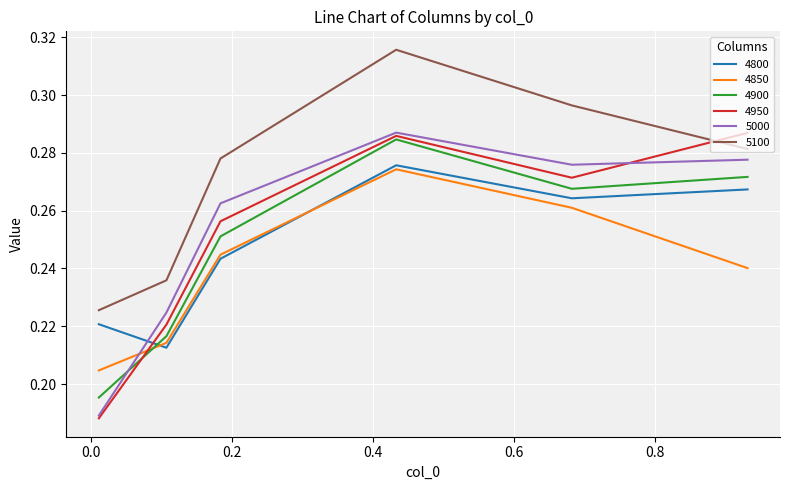

How many intersections are there between 4900 and 5000?

1